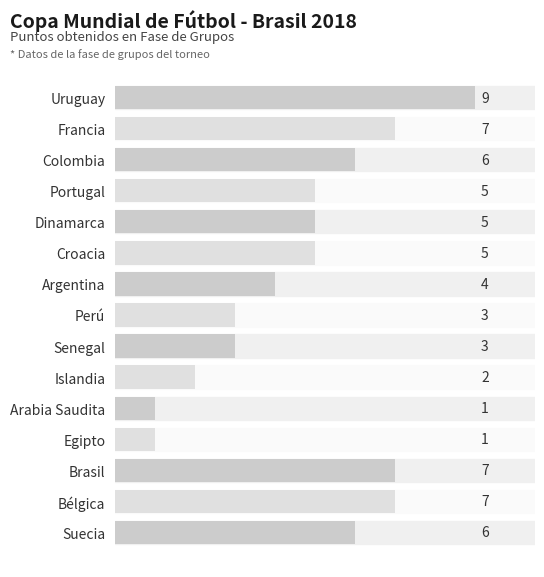

How many values are between 3 and 7?

11